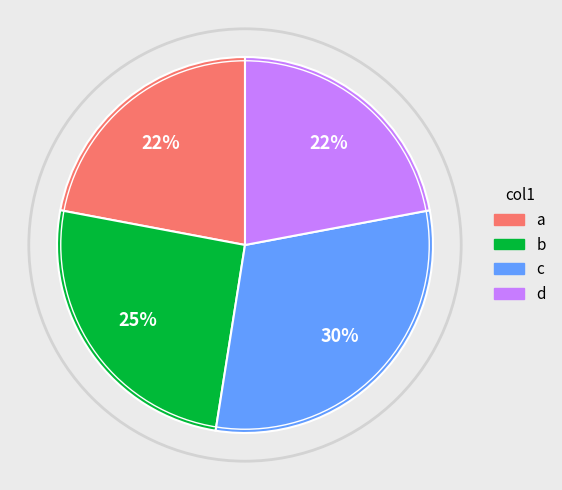

The b slice represents 25% of the pie. True or false?

True